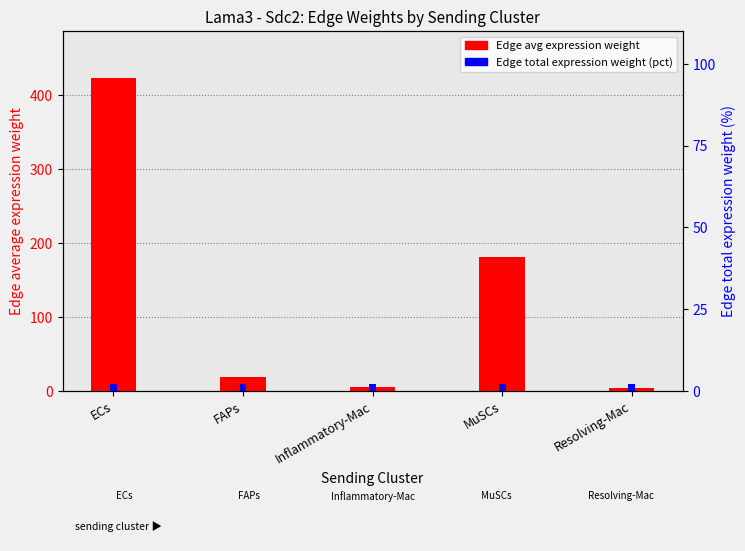

What is the average value of the Edge avg expression weight series?

126.7